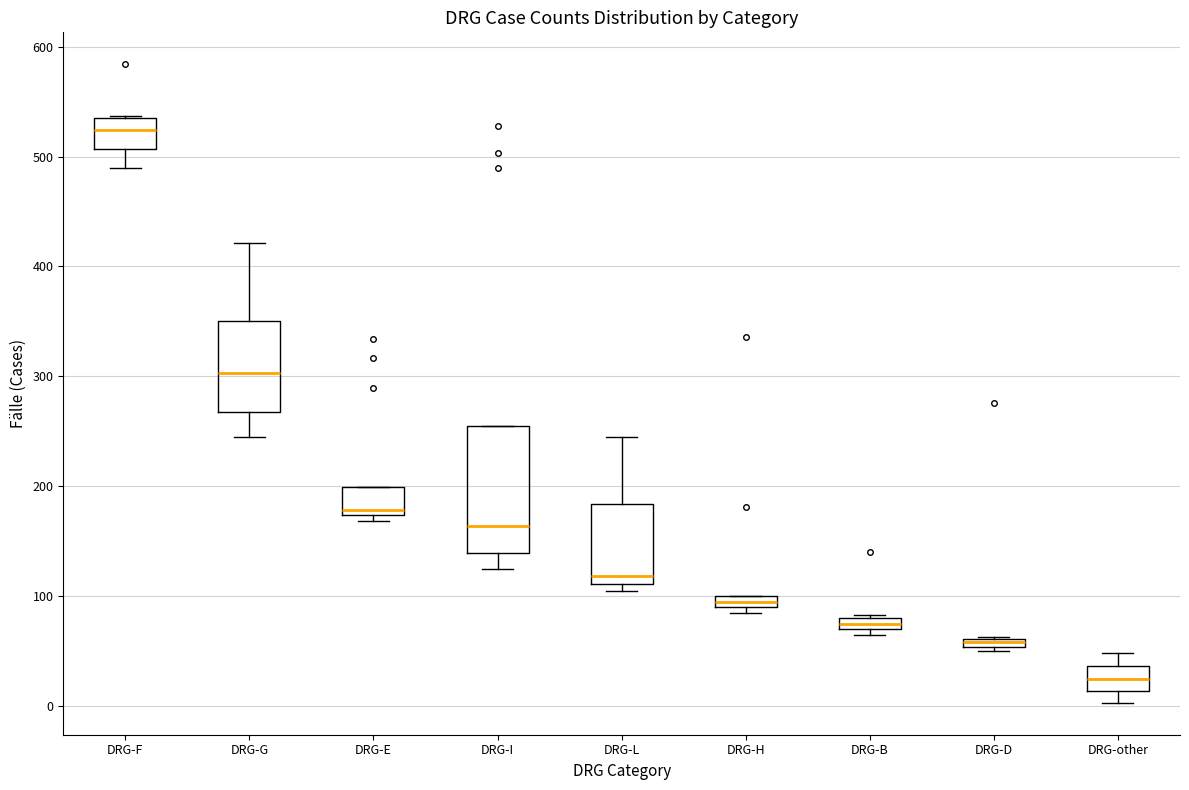

Where does the lower whisker of the box for DRG-other end on the y-axis? The values are not printed on the chart, so give them approximately, as read against the axis.

0